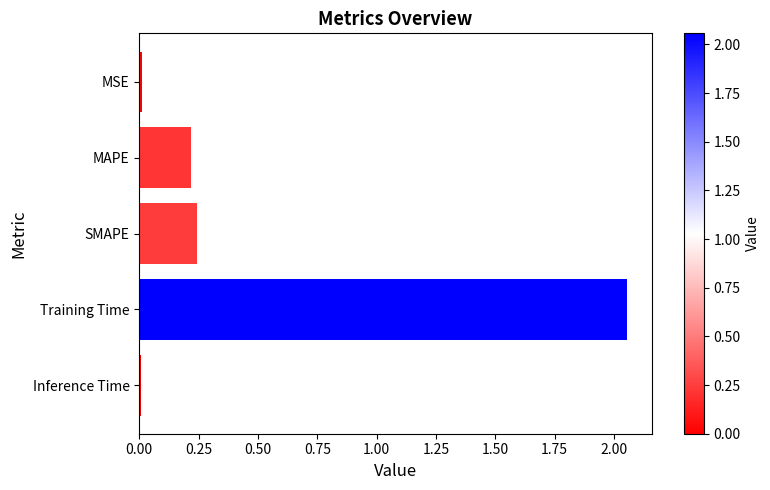

Is it true that the value at SMAPE is 0.4?

False